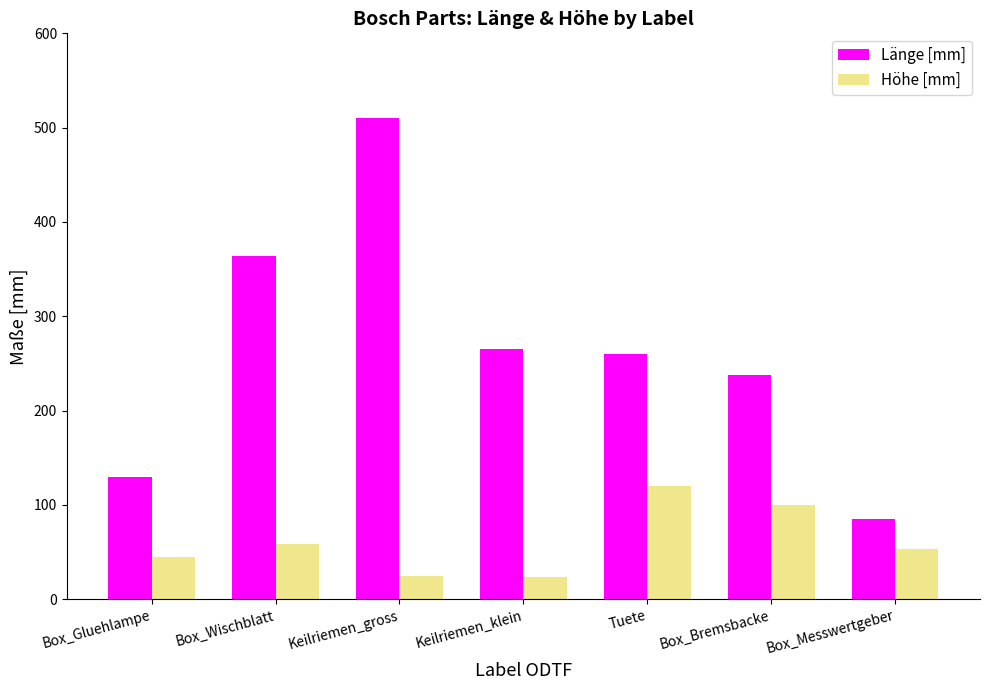

Which category has the highest value across all series?

Keilriemen_gross